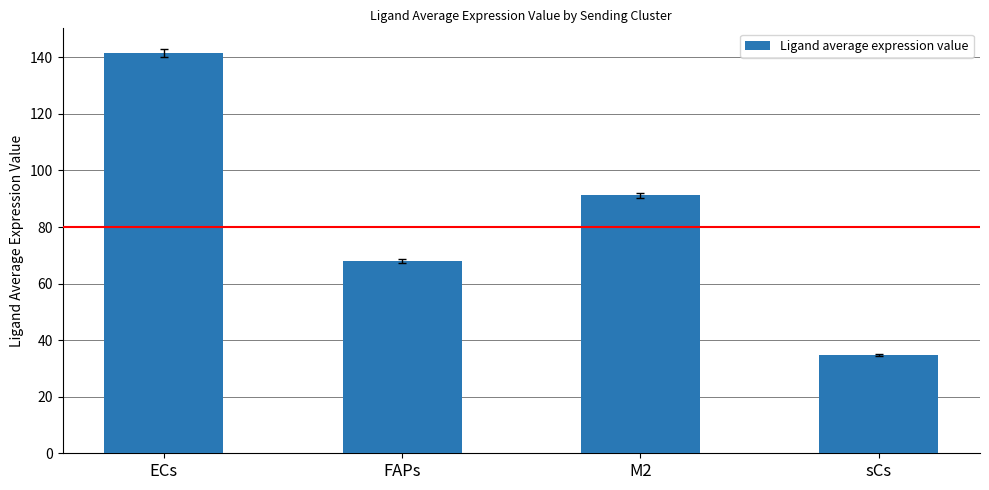

Reading right to left, transcribe all the data shown in this chart.

sCs=34.9	M2=91.2	FAPs=67.9	ECs=141.7